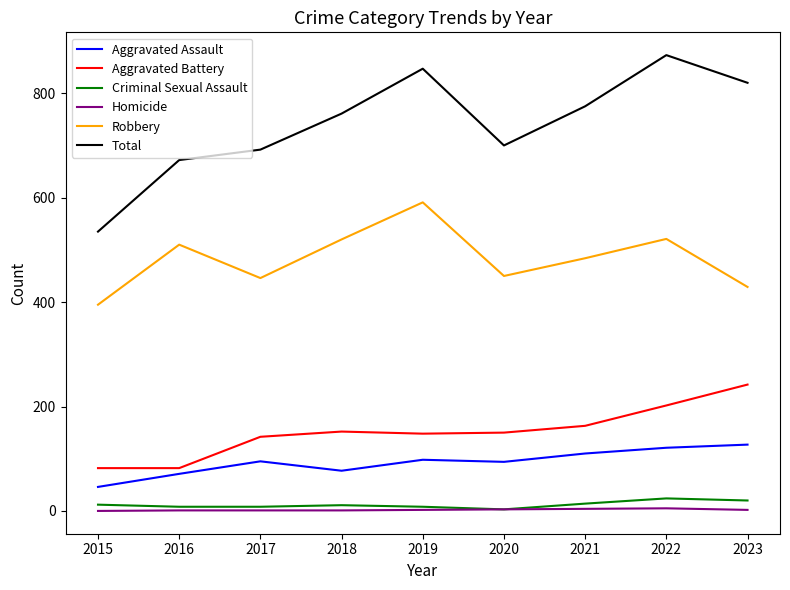

The Aggravated Battery series shows 83 at 2017. True or false?

False